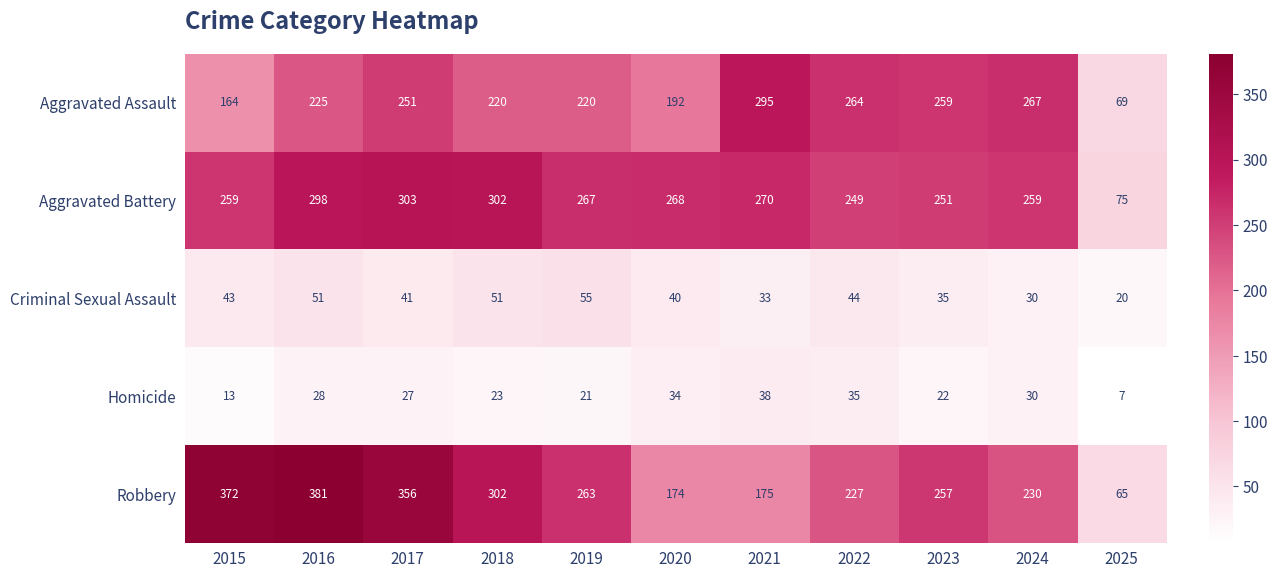

True or false: Robbery has a value of 482 at 2017.

False